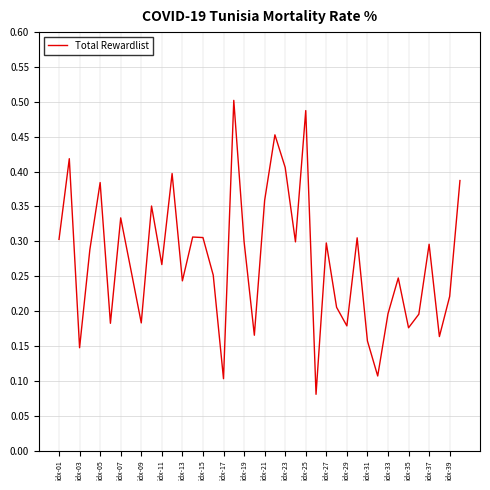

How many points are lower than both their immediate neighbors (excluding endpoints)?

13